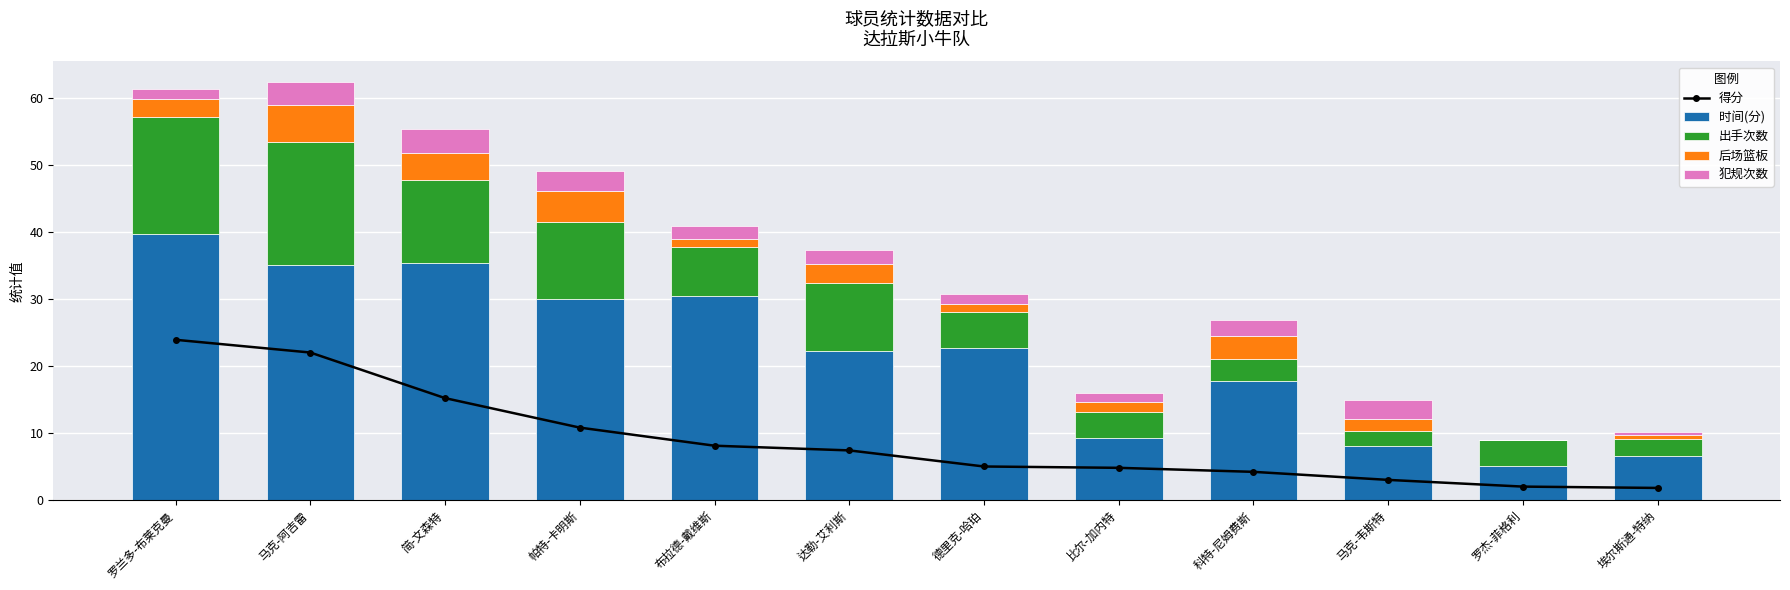

Are the bars horizontal?

No